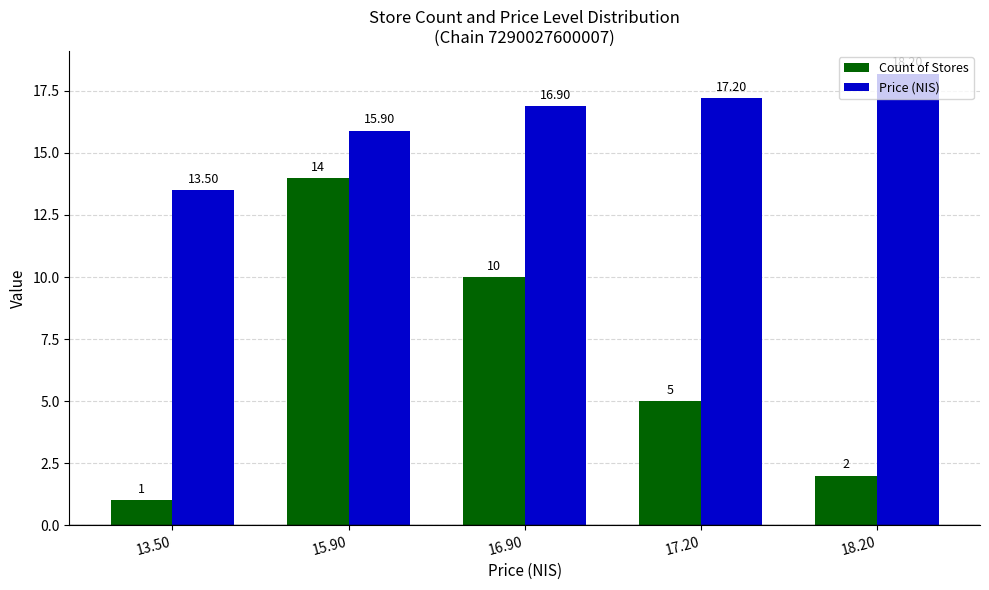

What is the total value across all series at 16.90?

26.9